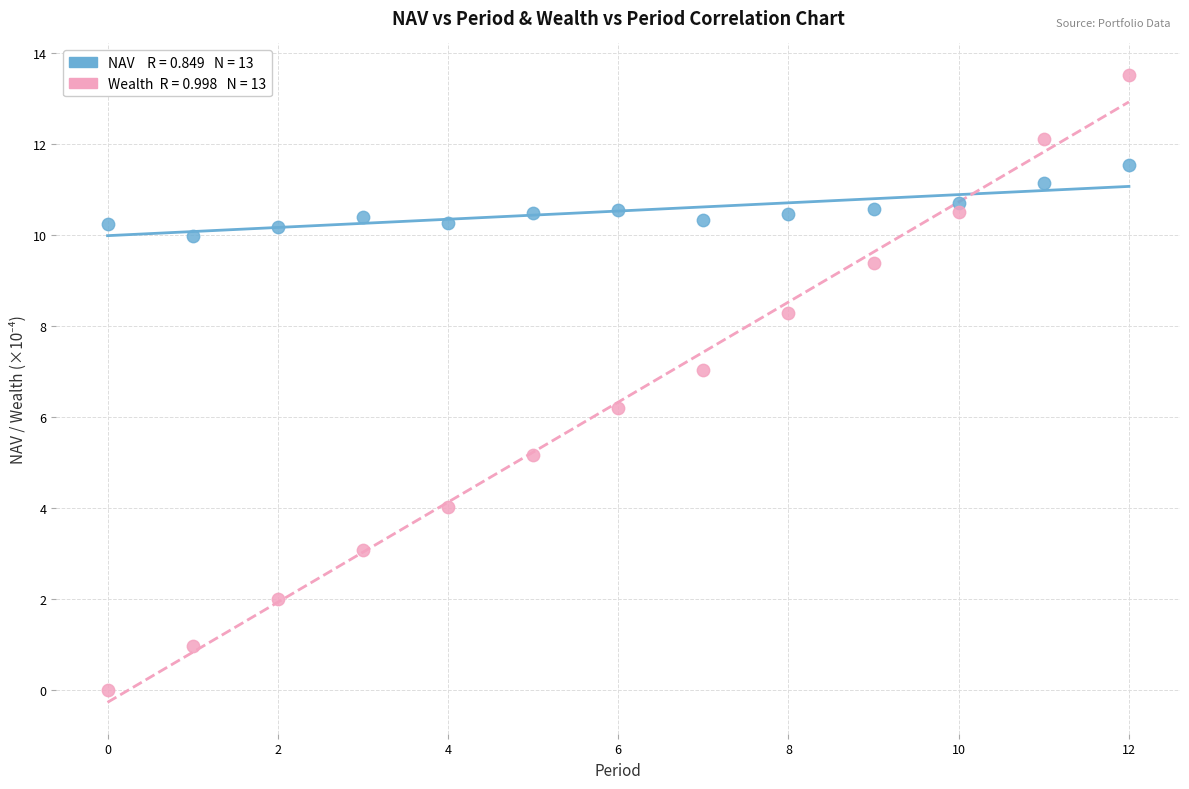

Across all data points, what is the range of Y values (max minus min)?

13.5